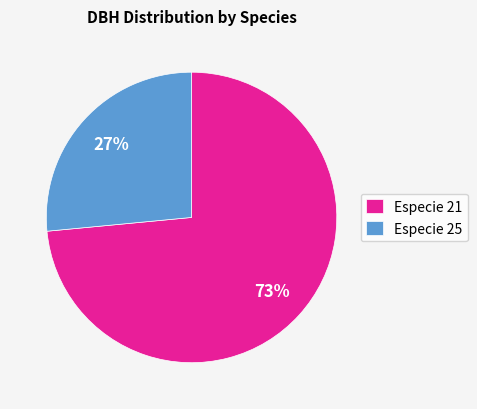

What is the ratio of the value at Especie 25 to the value at Especie 21?

0.4